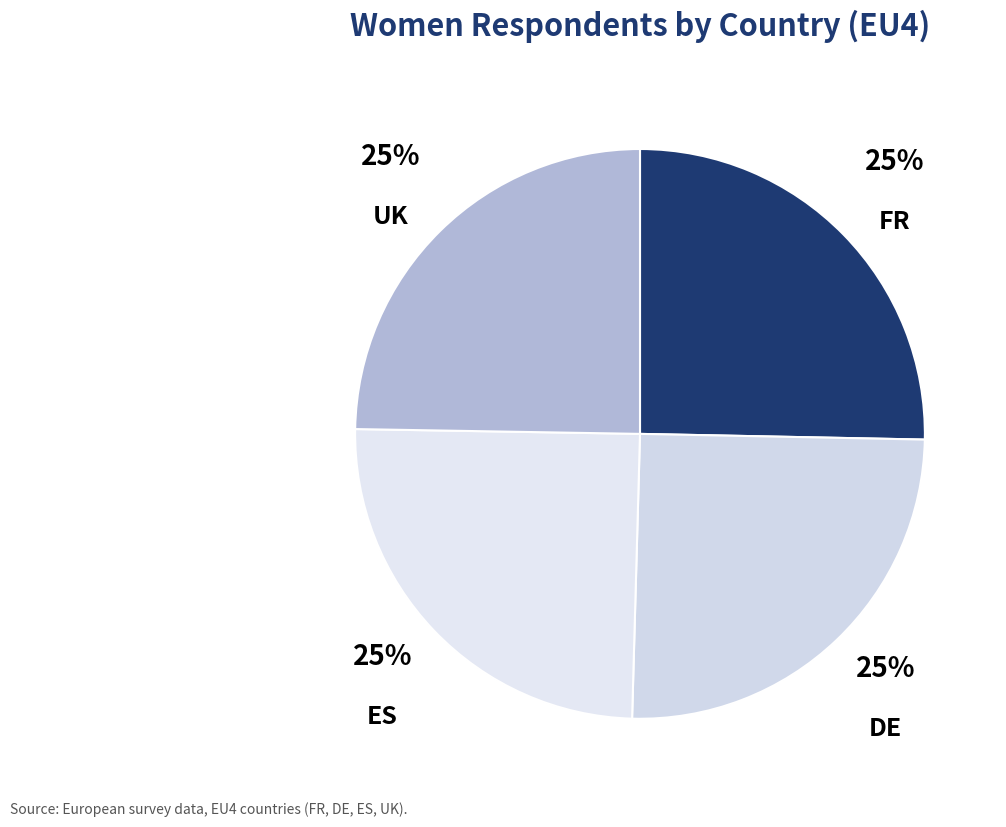

True or false: DE accounts for 25% of the total.

True